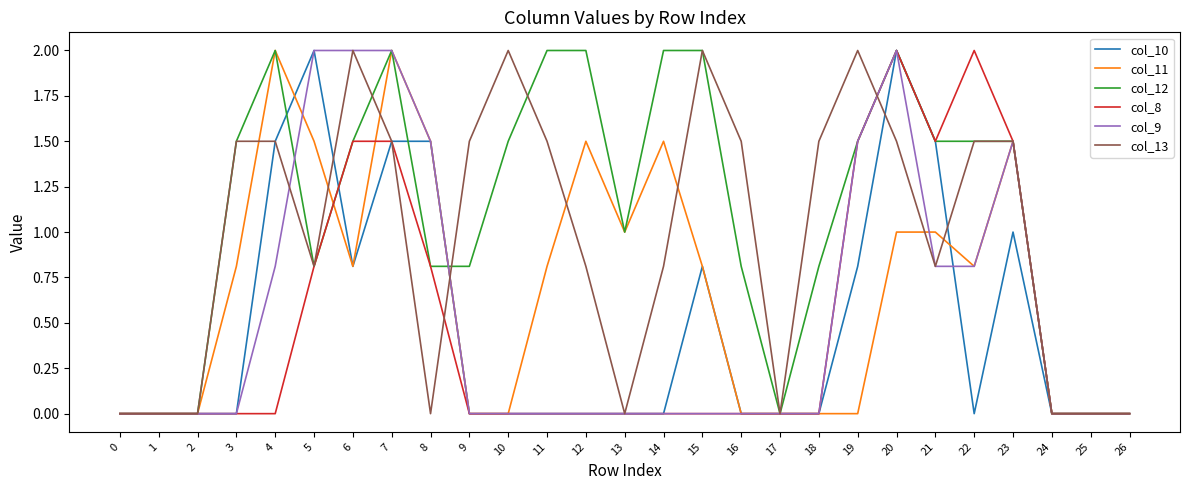

True or false: col_10 has more than 0 points higher than both neighbors.

True